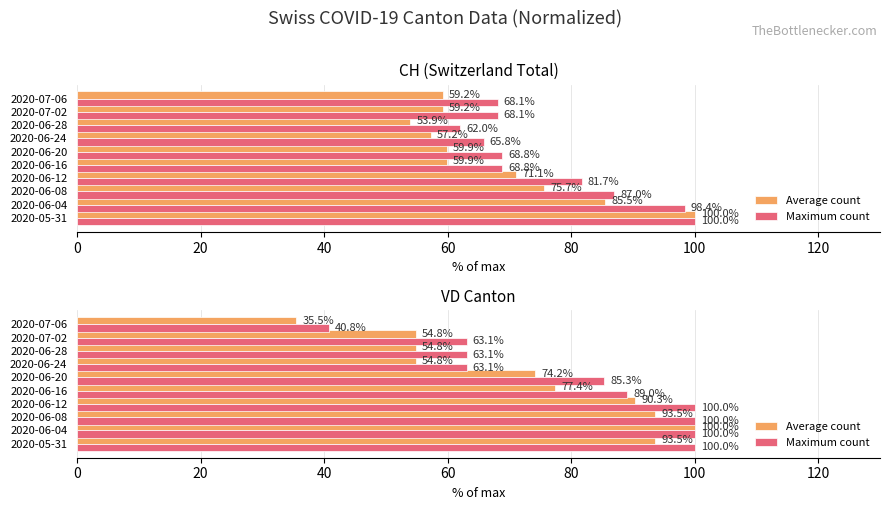

What is the total value across all series at 2020-06-08?

193.5